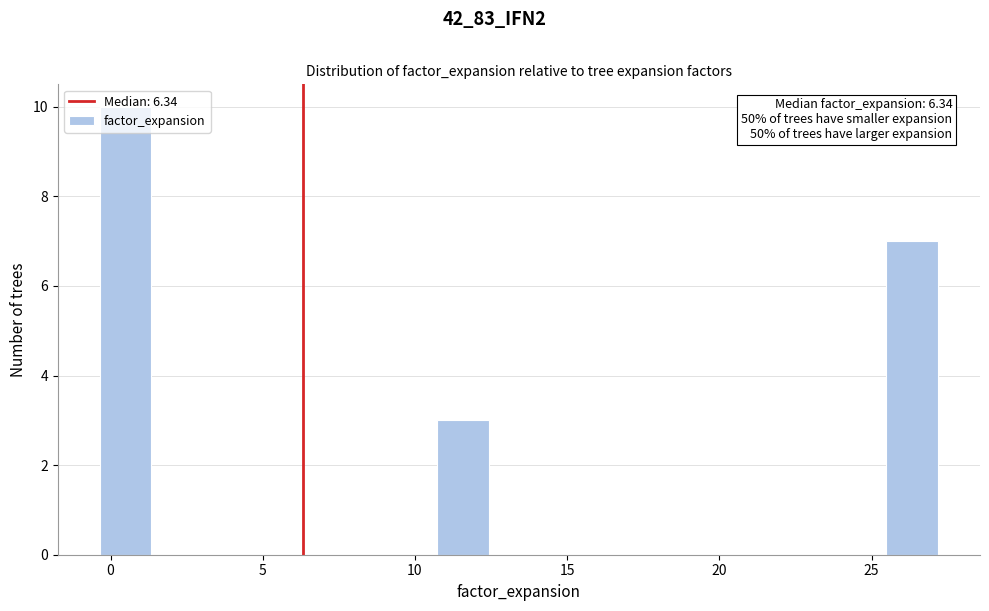

Around what value on the x-axis is the tallest bar? Give the approximate position of its centre, as read against the axis.

0.5